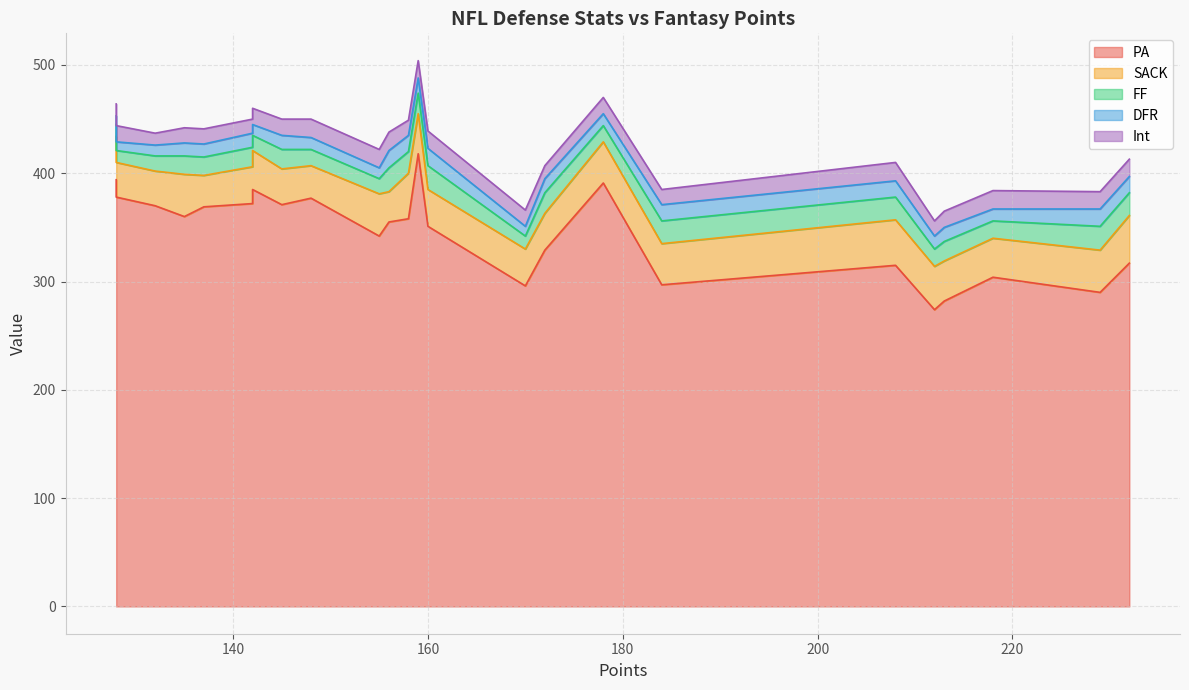

At how many categories does at least one series exceed 338?

15